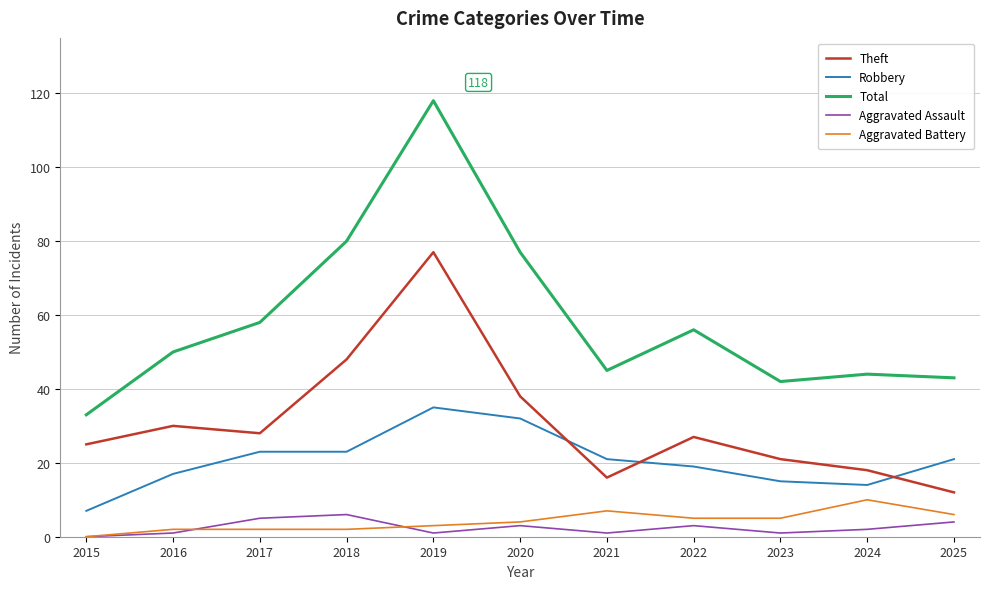

Is the value of Aggravated Battery at 2018 greater than the value of Robbery at 2020?

No